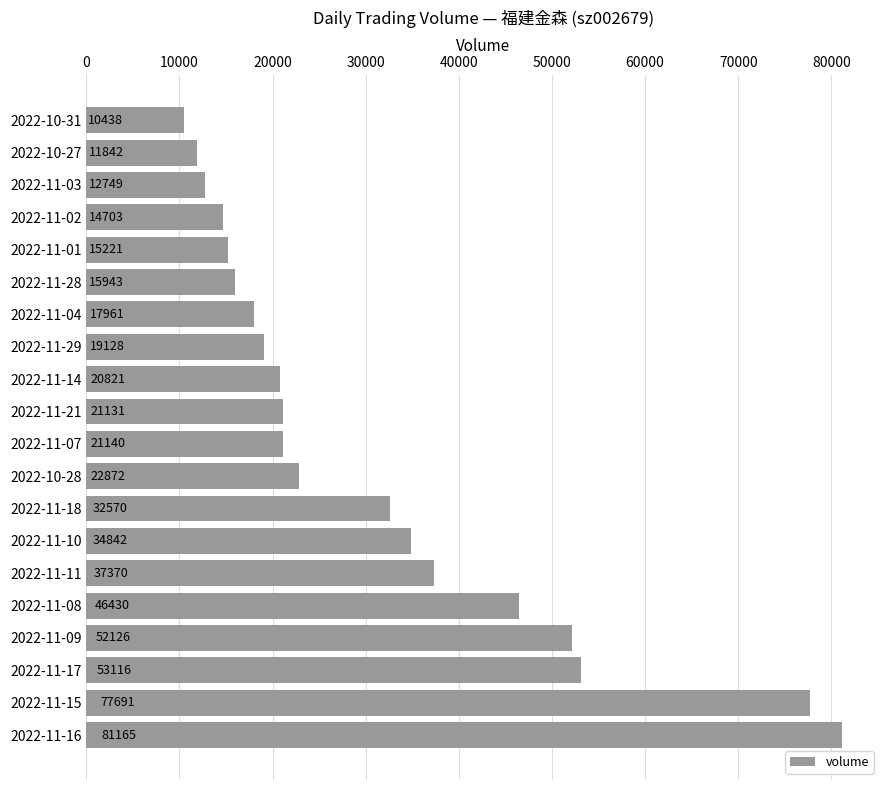

List the labels in order of value, smallest first.

2022-10-31, 2022-10-27, 2022-11-03, 2022-11-02, 2022-11-01, 2022-11-28, 2022-11-04, 2022-11-29, 2022-11-14, 2022-11-21, 2022-11-07, 2022-10-28, 2022-11-18, 2022-11-10, 2022-11-11, 2022-11-08, 2022-11-09, 2022-11-17, 2022-11-15, 2022-11-16